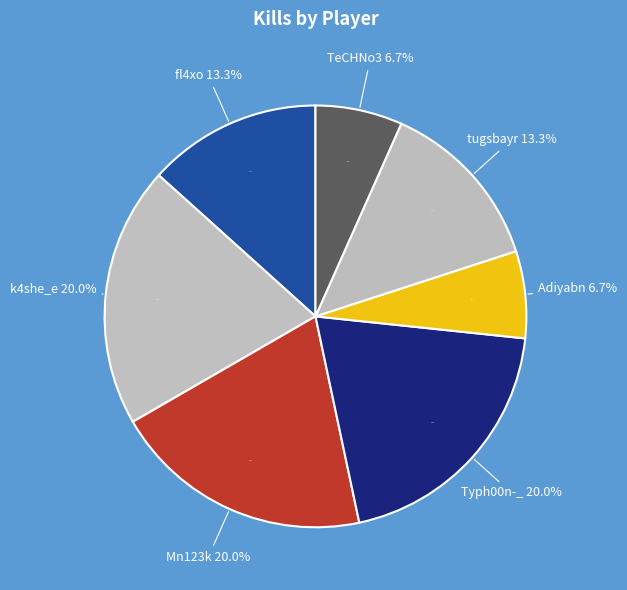

To the nearest percent, what is the difference between the largest and smallest slice percentages?

13%